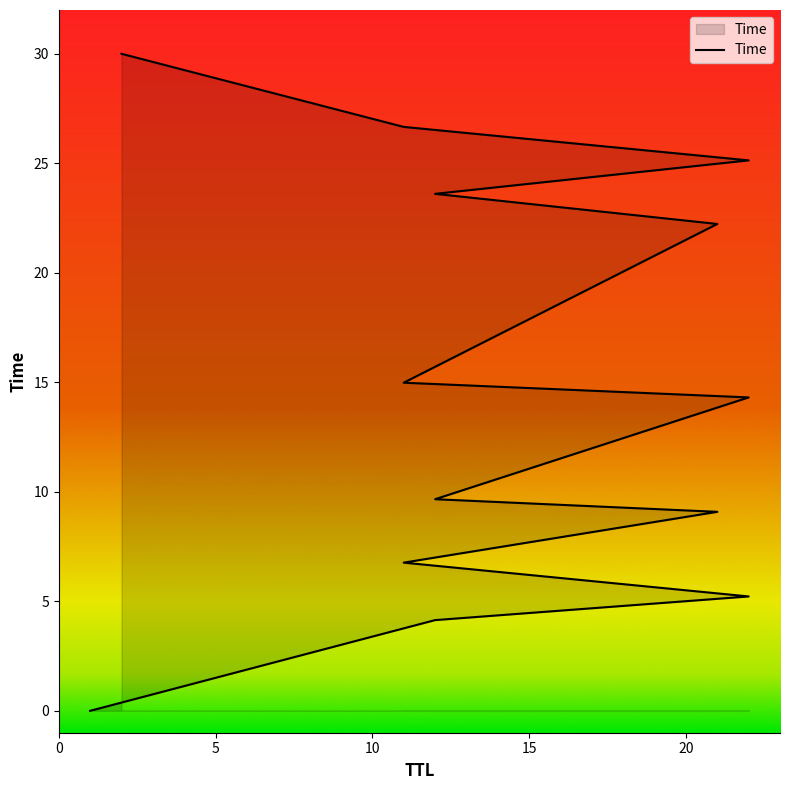

What is the difference between the maximum and minimum values?

30.0